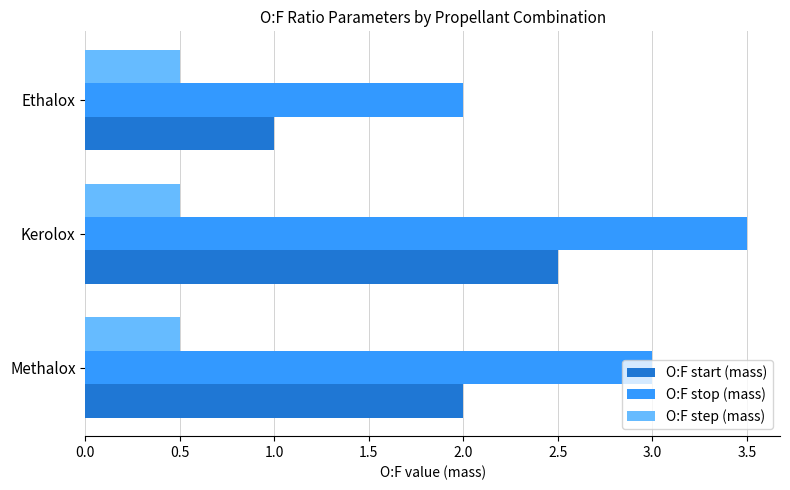

What are all the series names shown in the legend?

O:F start (mass), O:F stop (mass), O:F step (mass)